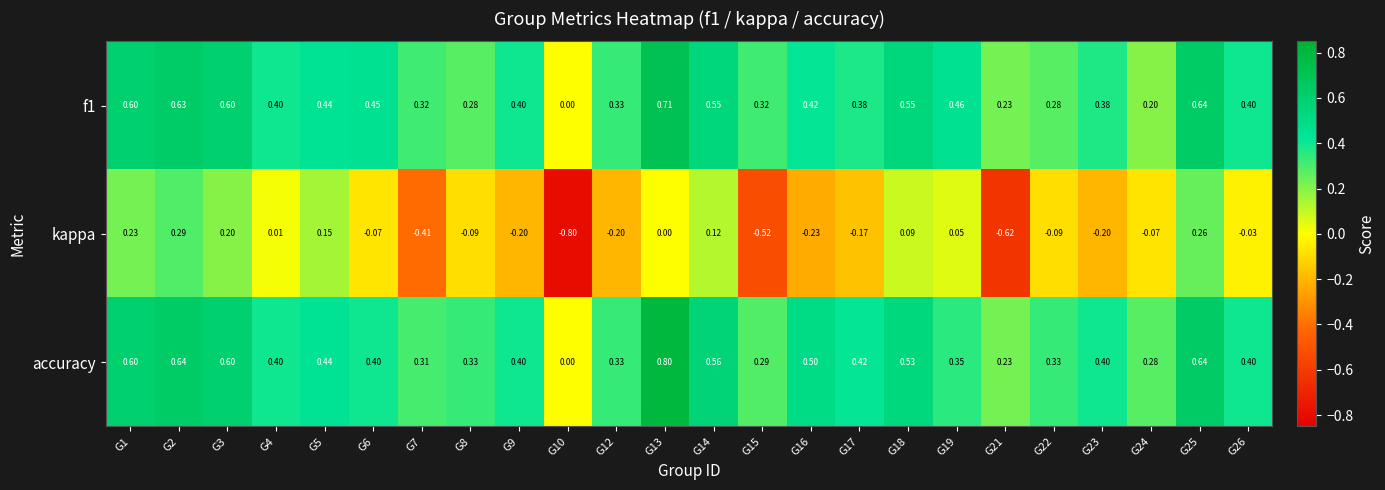

Which series has the largest total across all categories?

accuracy